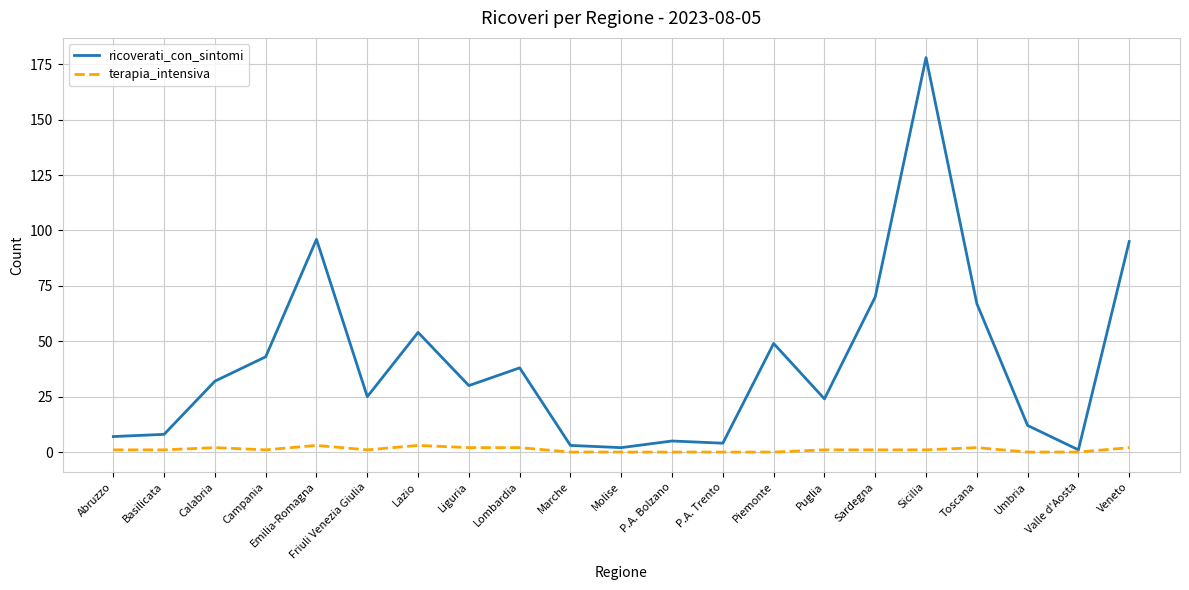

Reading right to left, transcribe all the data shown in this chart.

ricoverati_con_sintomi: 95	1	12	67	178	70	24	49	4	5	2	3	38	30	54	25	96	43	32	8	7
terapia_intensiva: 2	0	0	2	1	1	1	0	0	0	0	0	2	2	3	1	3	1	2	1	1